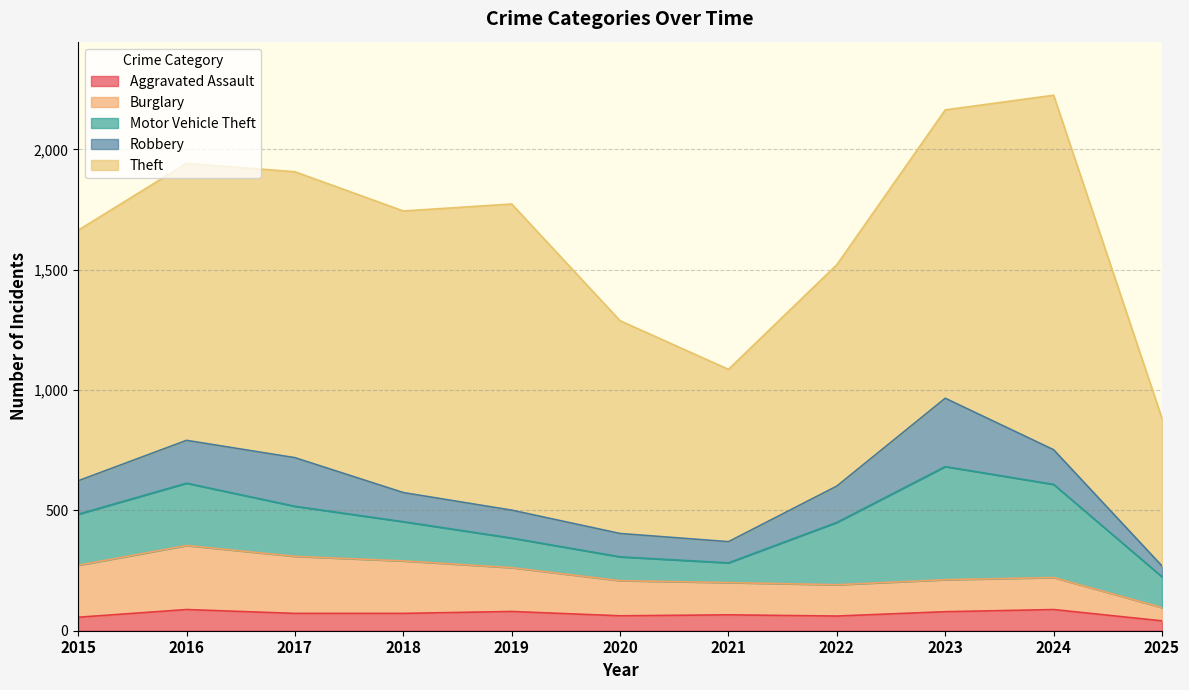

What is the value of the Theft point at the 6th from the left?

884